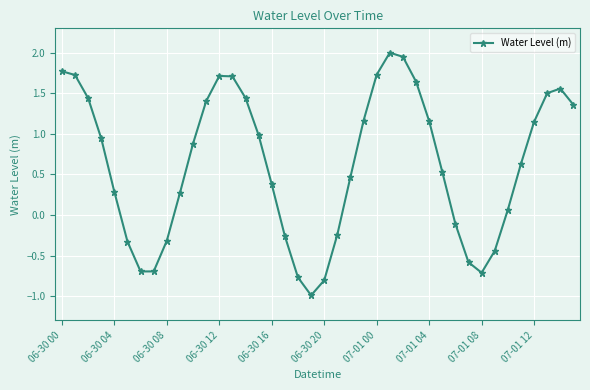

How many points are higher than both their immediate neighbors (excluding endpoints)?

3